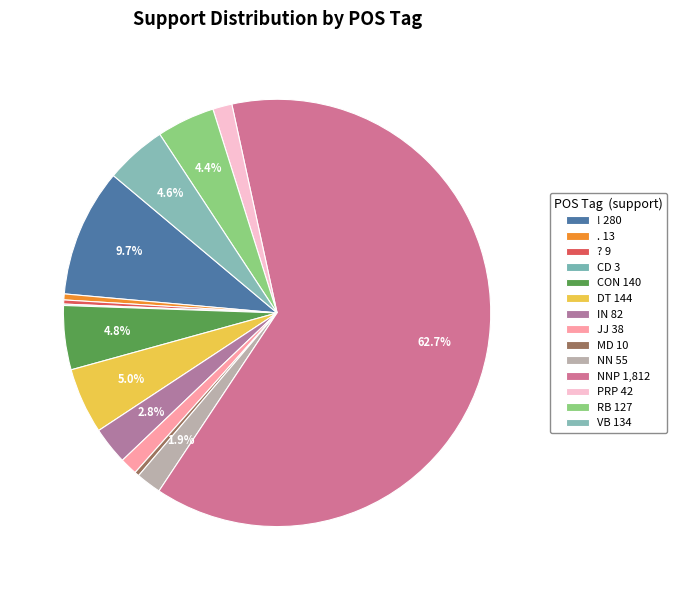

Which slice represents more than half of the pie?

NNP